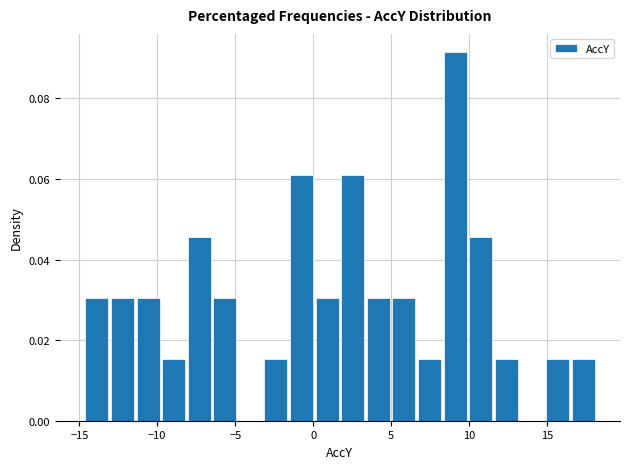

Read against the x-axis, roughly where is the centre of the tallest bar?

9.0